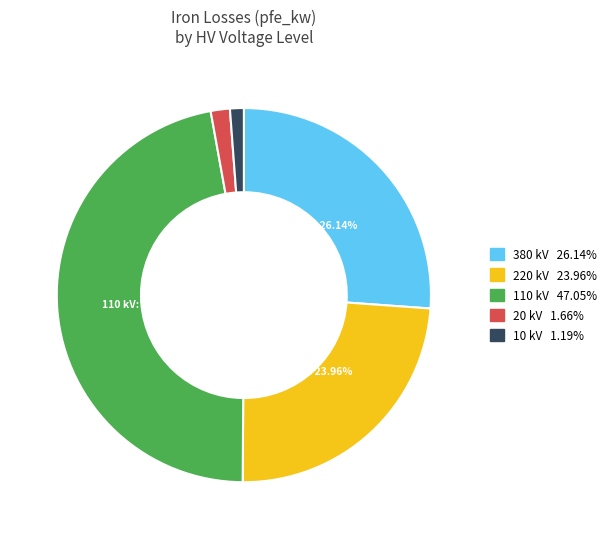

To the nearest percent, what is the average slice percentage?

20%